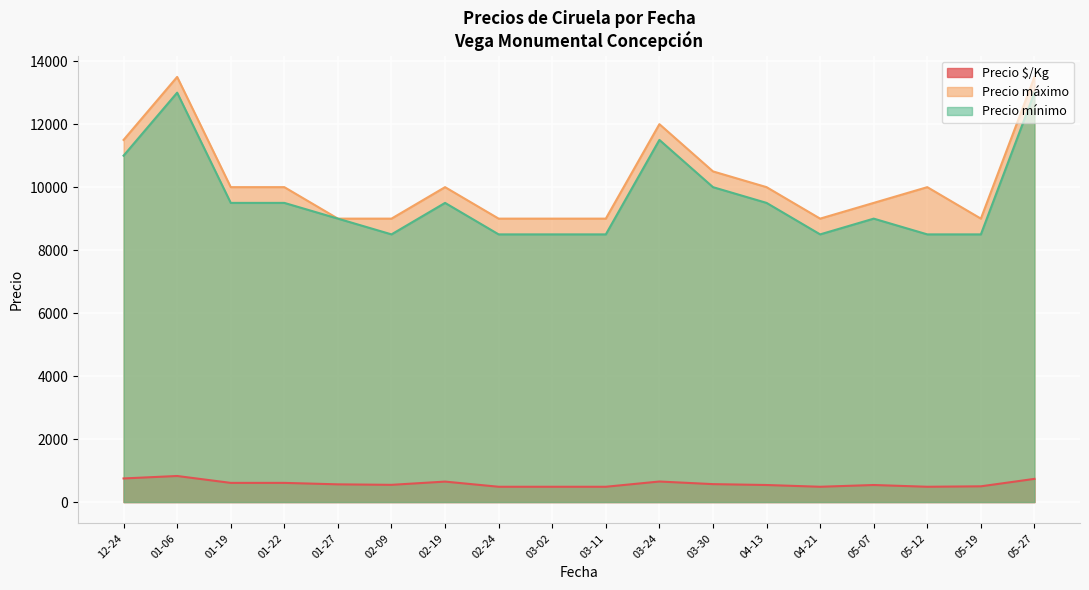

How many lines are shown in the chart?

3